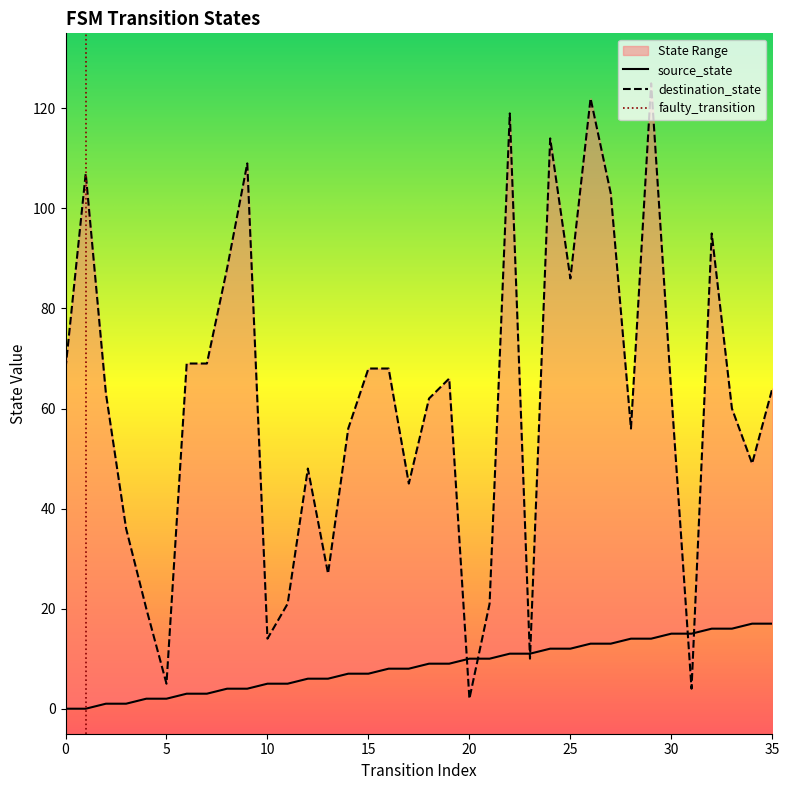

Between 6 and 33, which series saw the biggest shift?

source_state